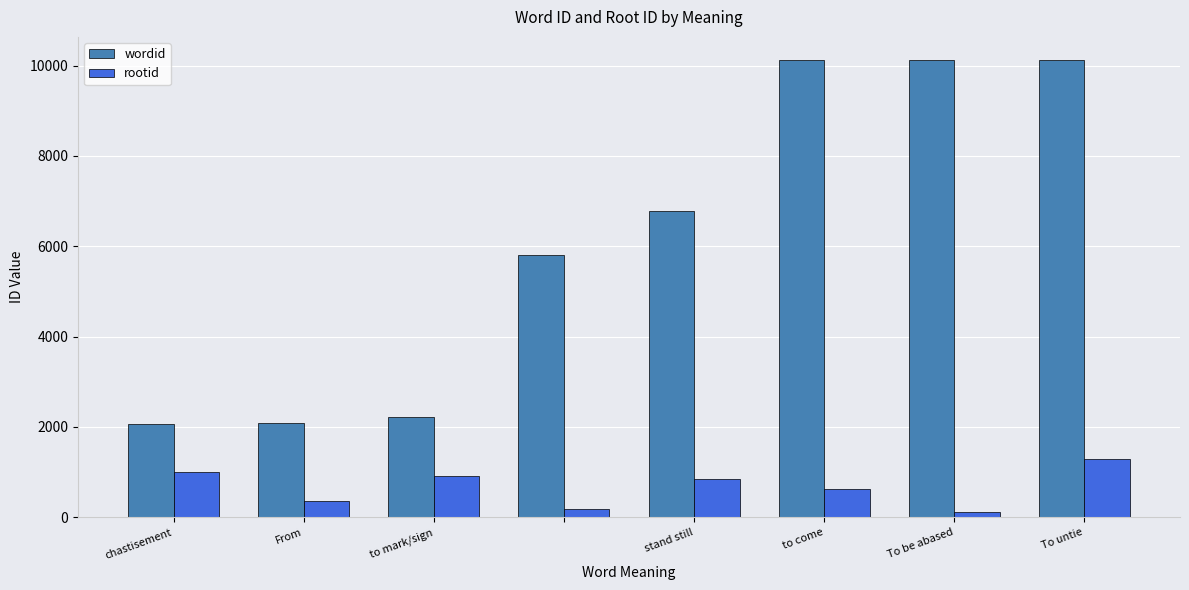

Count the number of categories in the chart.

8